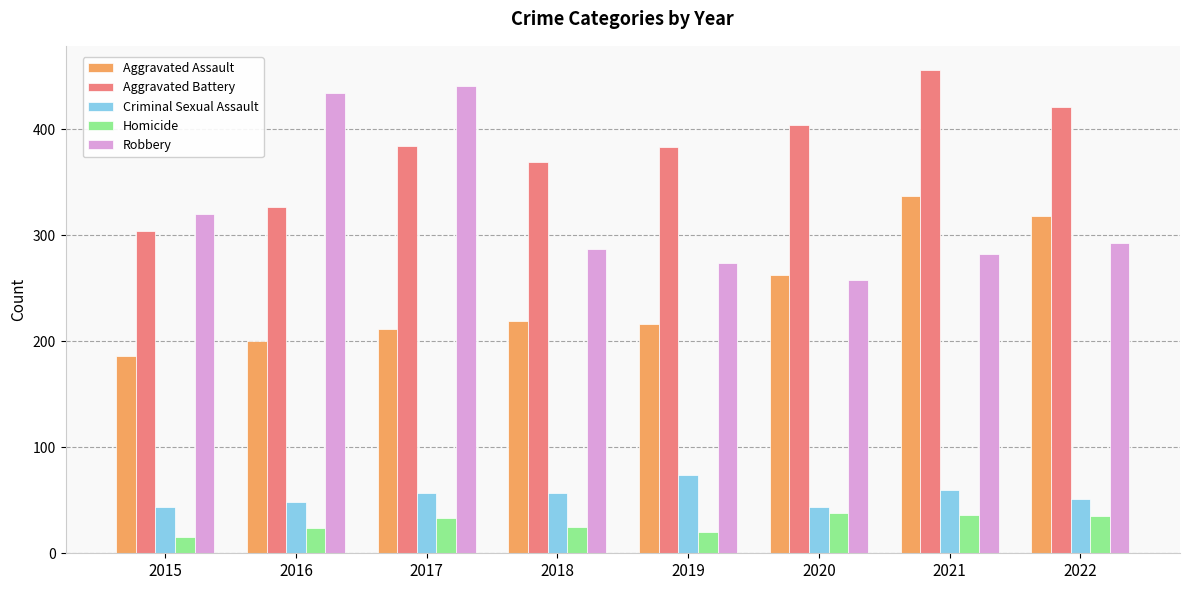

How many values in the Aggravated Assault series are below 219?

4